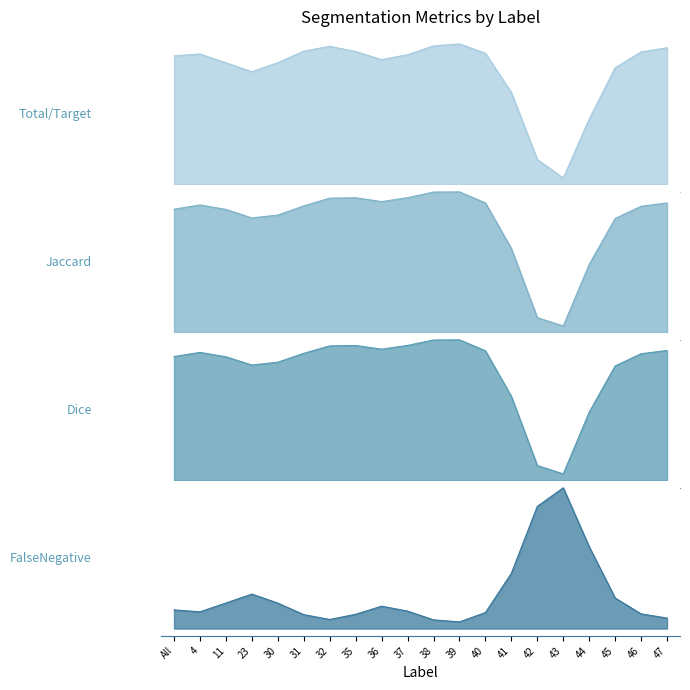

Read the Total/Target value at 44.

1.0